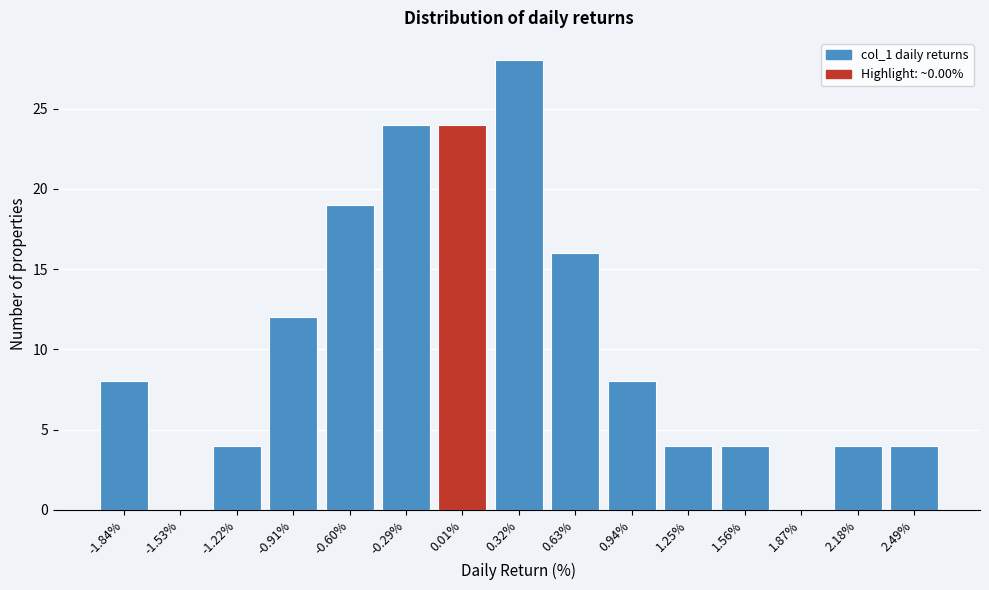

What is the height of the bar covering -2.00 to -1.70 on the x-axis? Neither the bar edges nor the heights are printed on the chart, so give them approximately, as read against the axes.

8